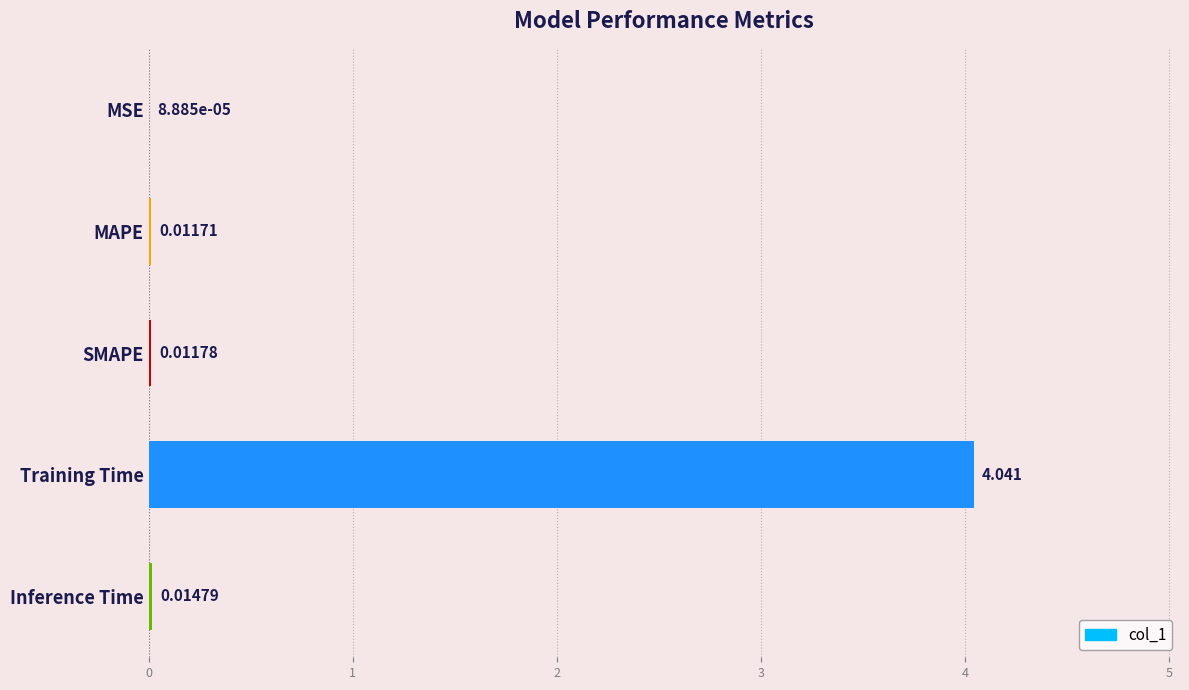

Between MSE and Training Time, which is larger?

Training Time